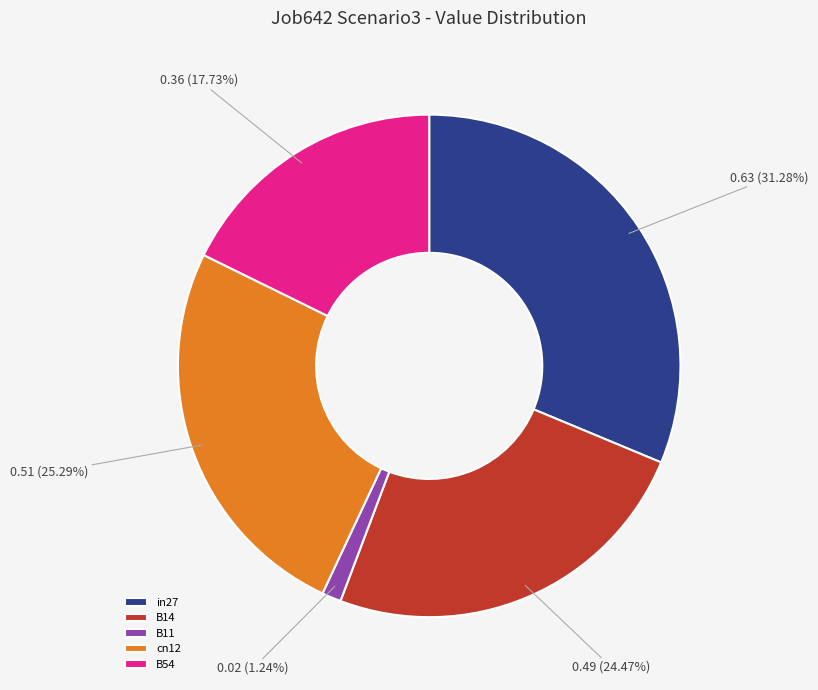

Which category has the biggest portion of the pie?

in27